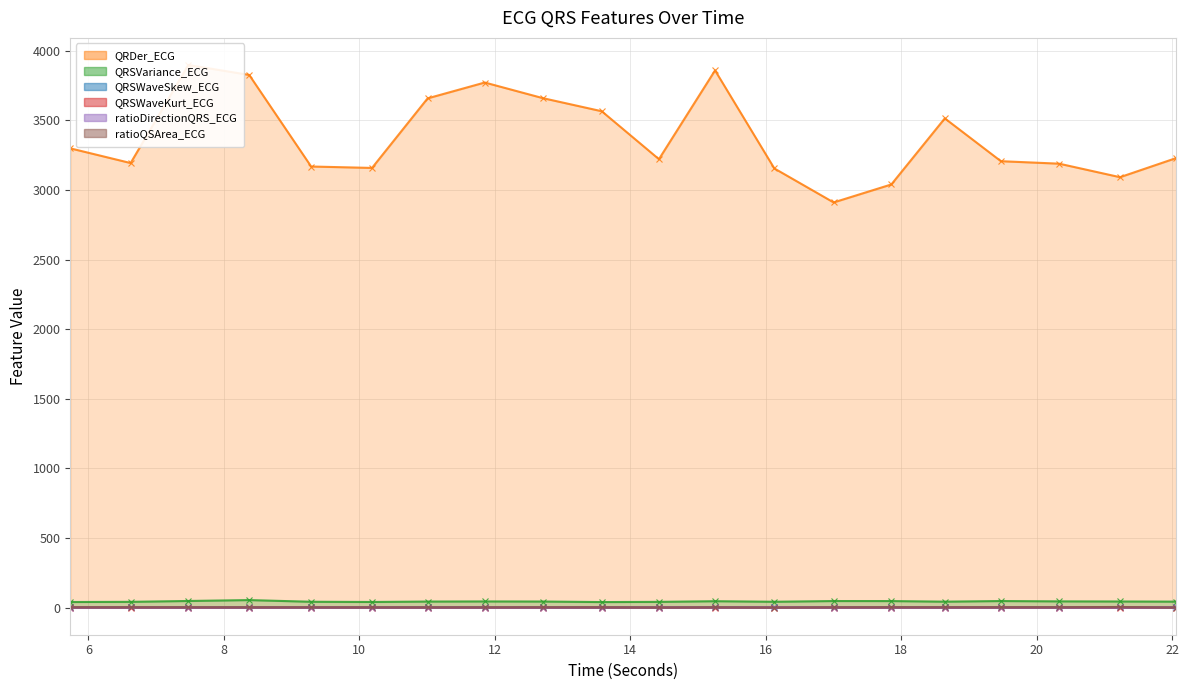

What is the difference between the maximum and second lowest values in the ratioDirectionQRS_ECG series?

0.7